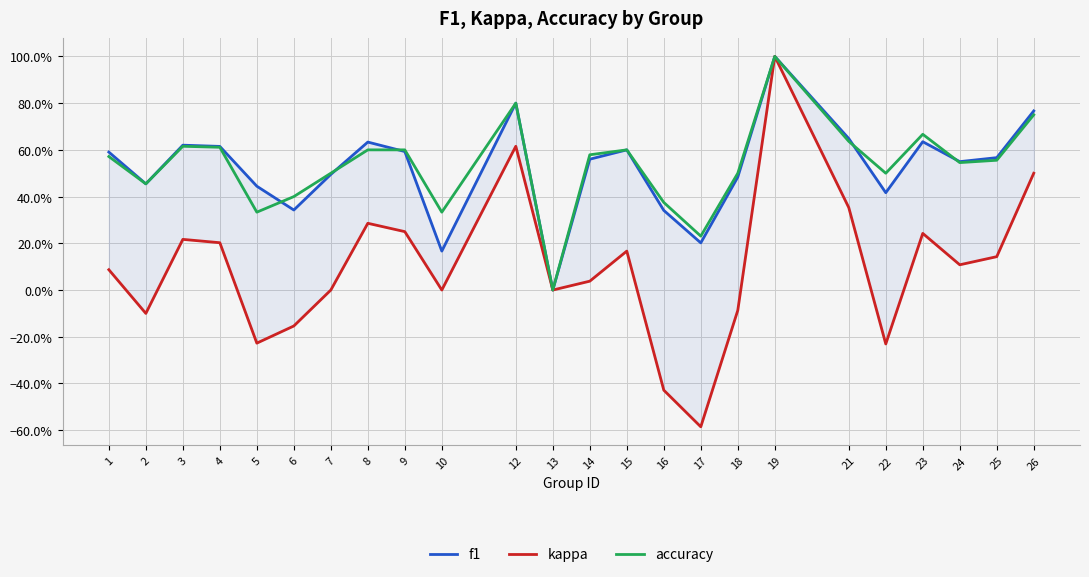

True or false: accuracy has a value of 0.0 at 13.

True